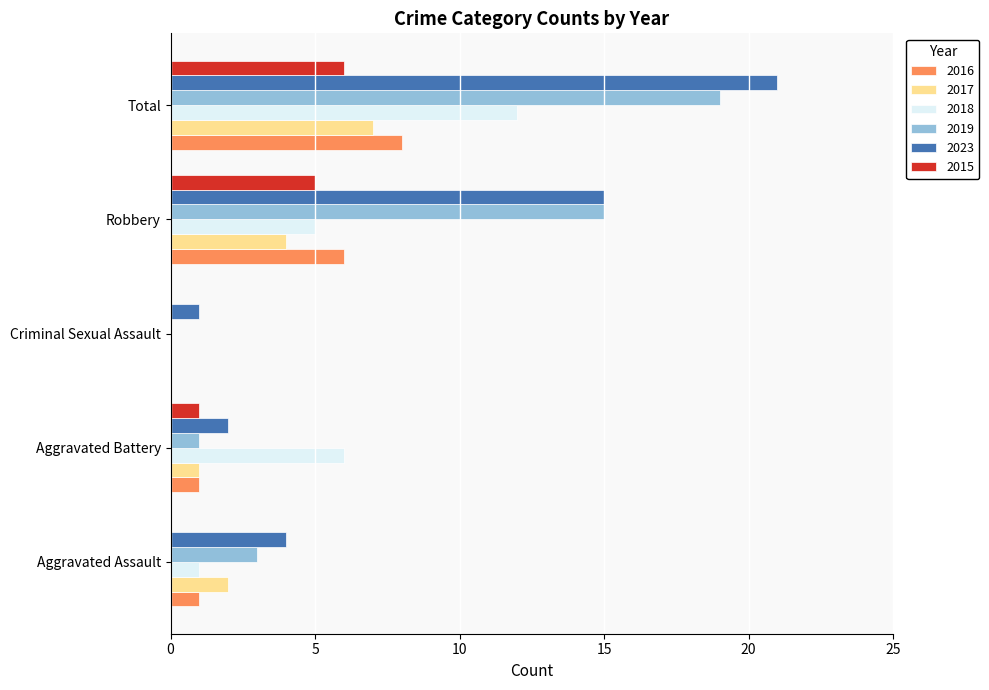

Which series has the largest total across all categories?

2023